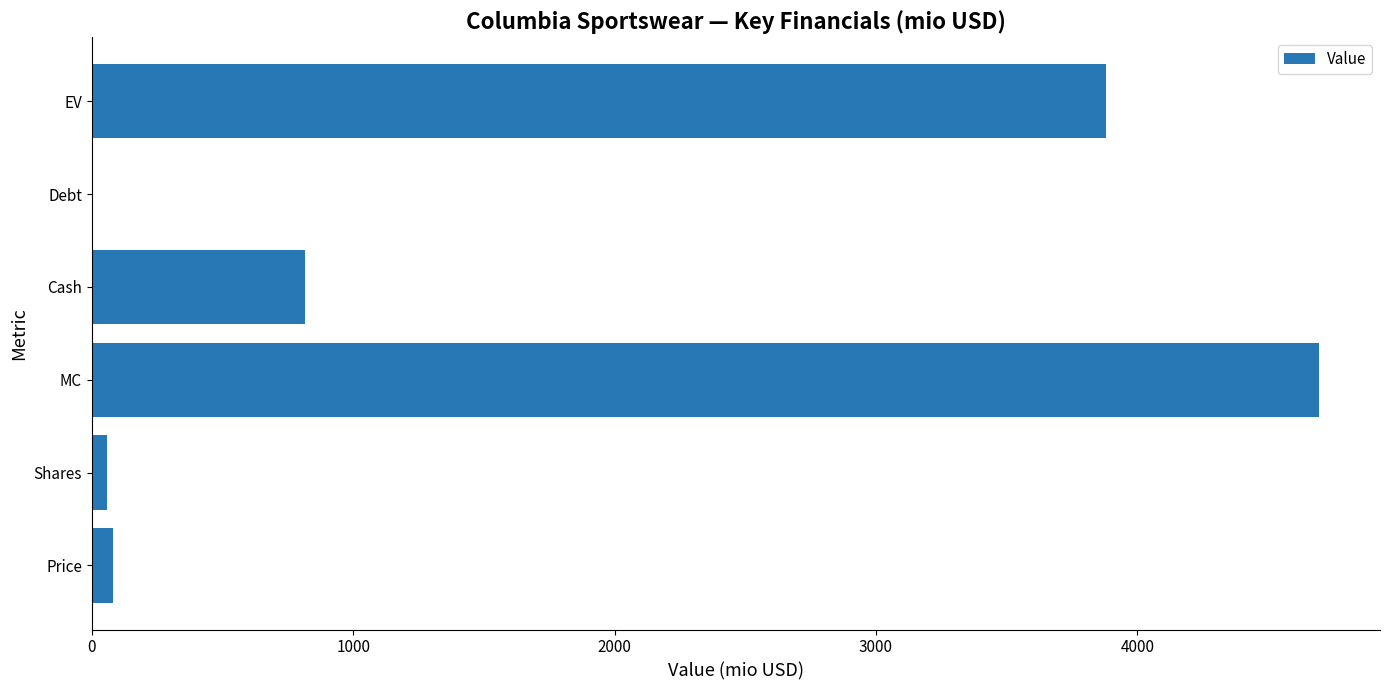

The chart shows a value of 7989.2 at MC. True or false?

False